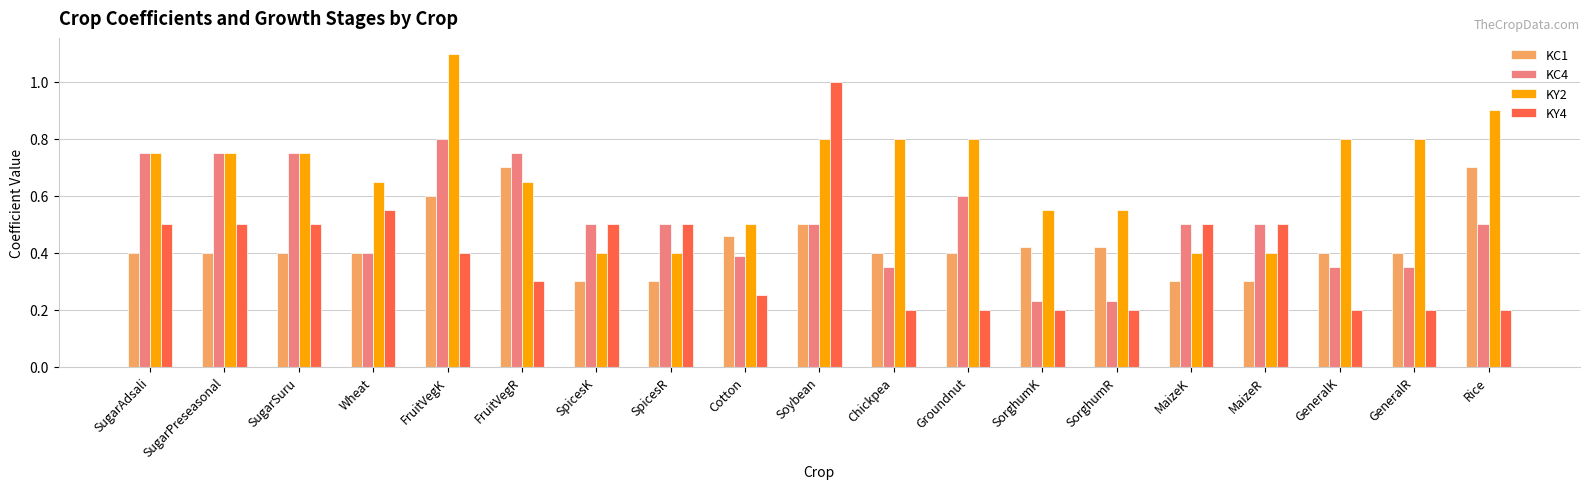

Which category has the highest value in the KC4 series?

FruitVegK